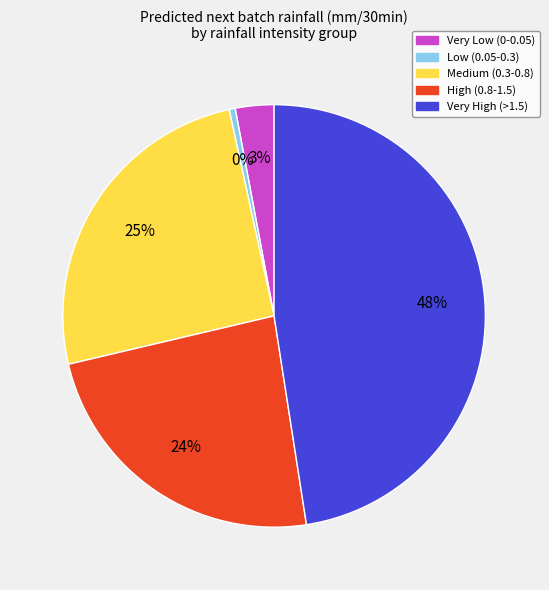

How many segments does this pie chart have?

5